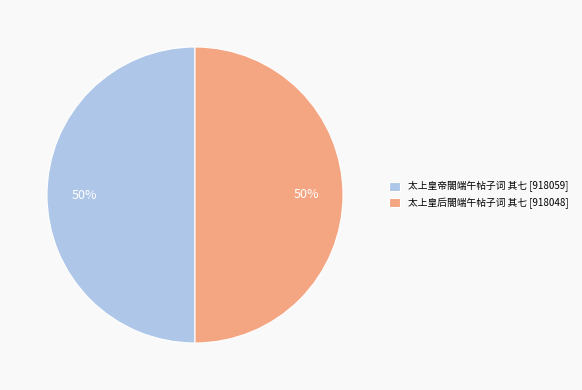

Is the sum of 太上皇后閤端午帖子词 其七 [918048] and 太上皇帝閤端午帖子词 其七 [918059] greater than half?

Yes